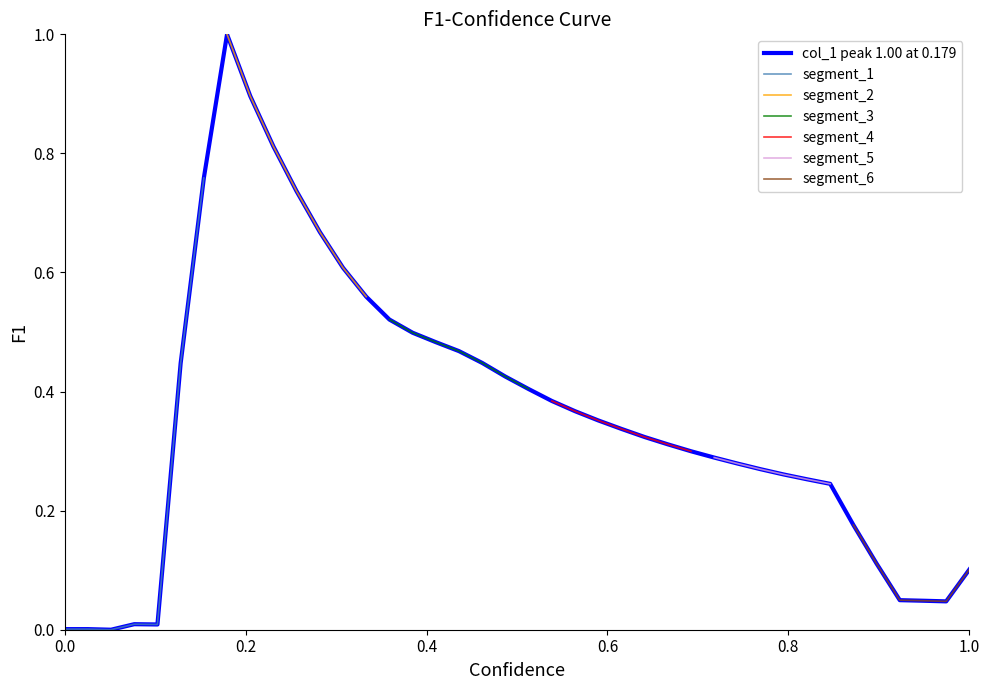

True or false: the data shows 0.1 at 31.

False